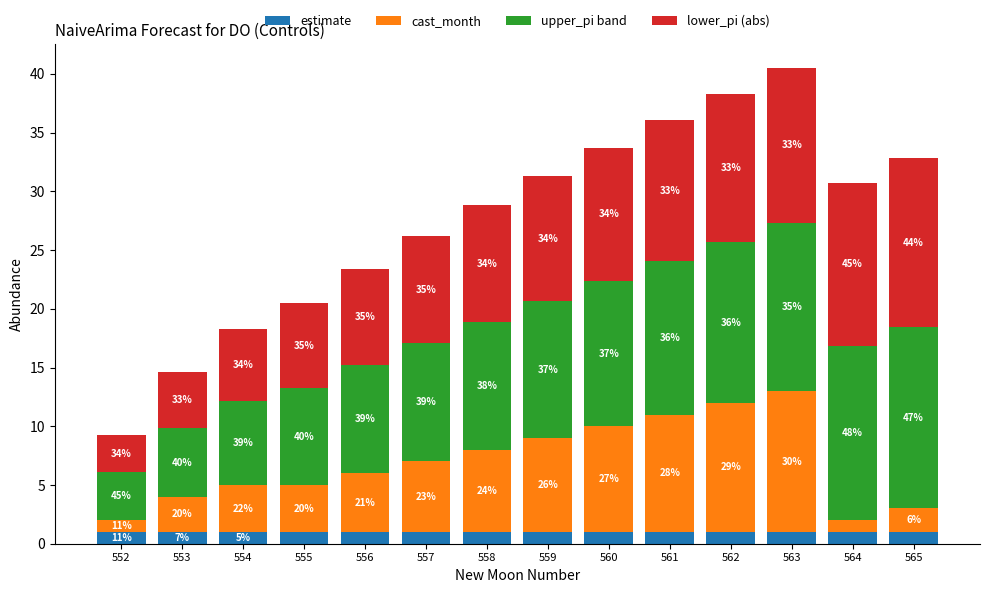

Which series has the largest range (max minus min)?

upper_pi band